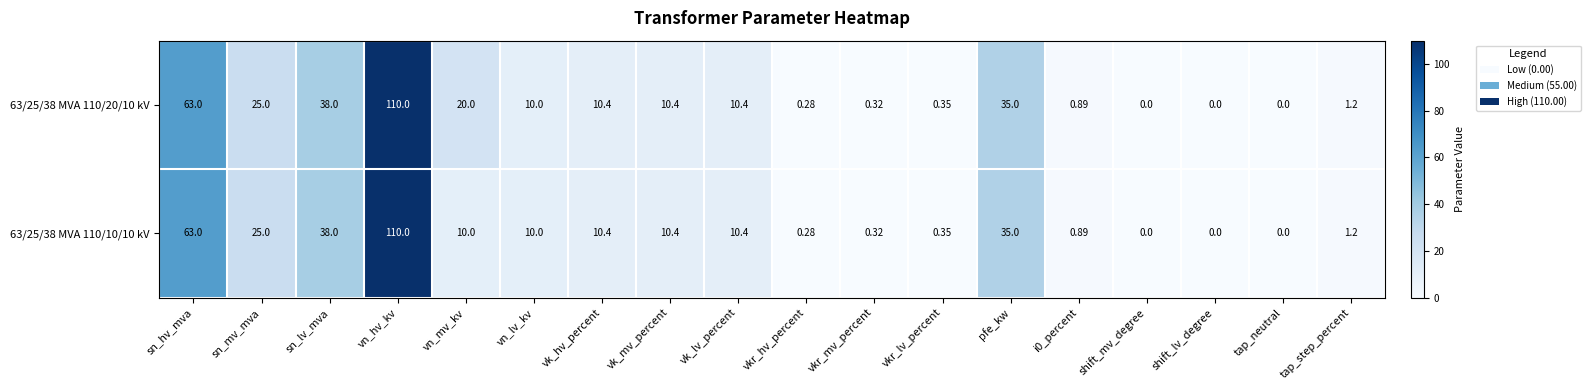

Is the value of 63/25/38 MVA 110/20/10 kV at tap_neutral greater than the value of 63/25/38 MVA 110/10/10 kV at vk_mv_percent?

No